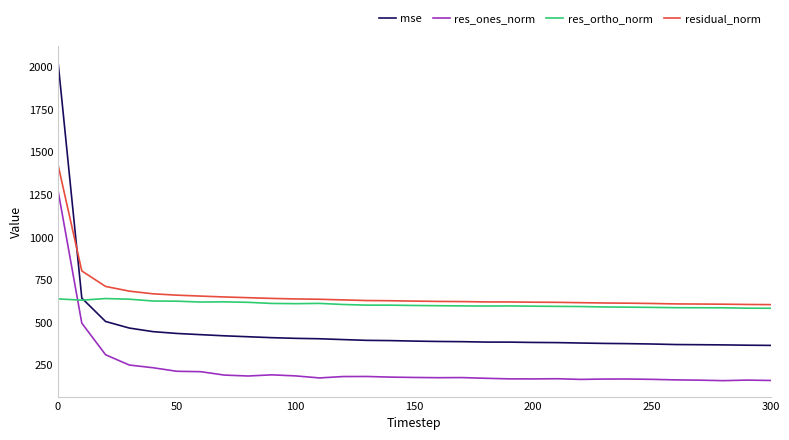

Which series has the largest range (max minus min)?

mse